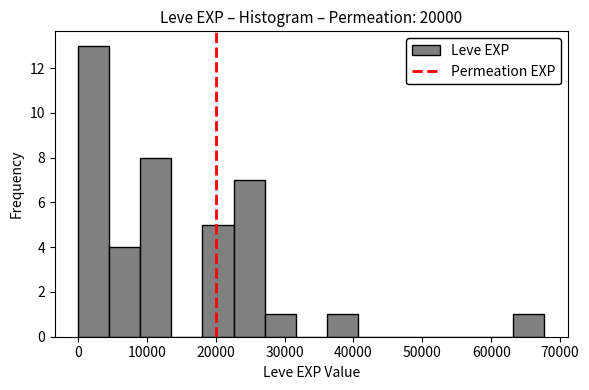

How tall is the bar that spans 5000 to 9000 on the x-axis? Neither the bar edges nor the heights are printed on the chart, so give them approximately, as read against the axes.

4